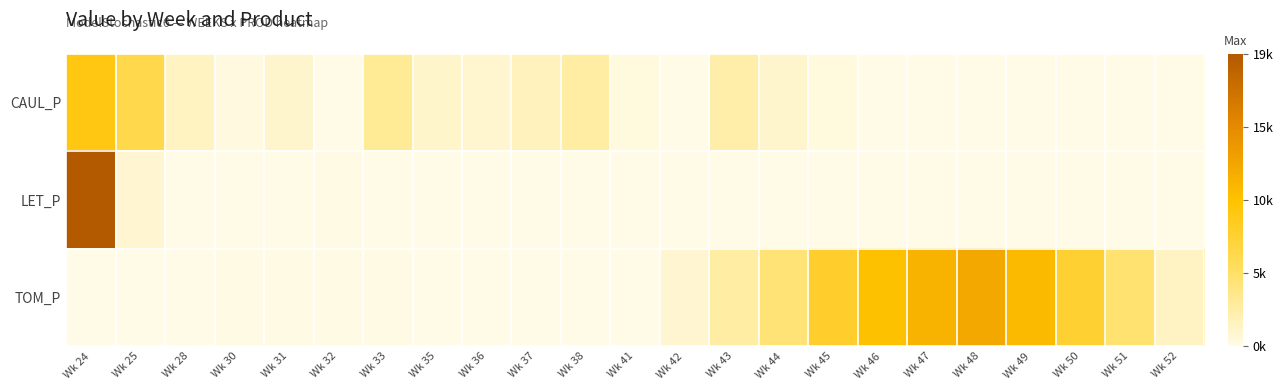

What is the total value across all series at Wk 28?

1423.0